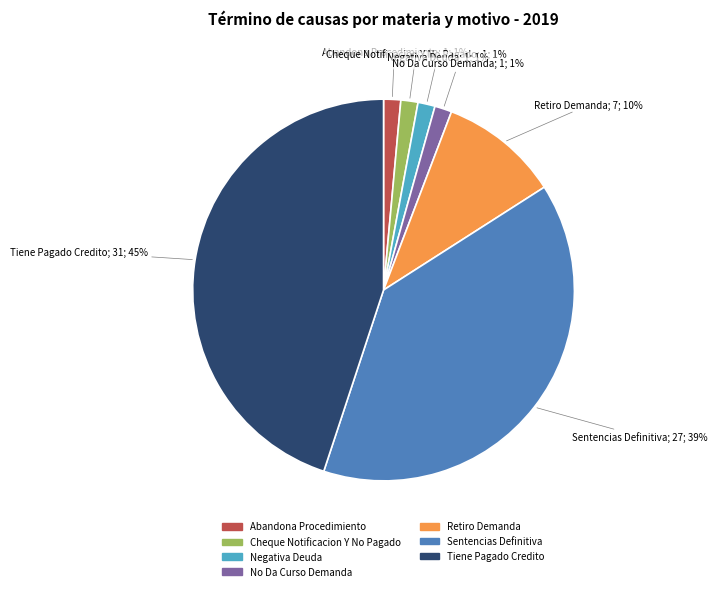

Which category has the biggest portion of the pie?

Tiene Pagado Credito